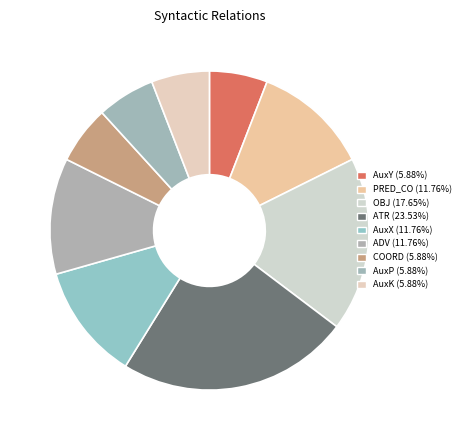

Approximately how many times larger is the value at AuxK compared to ADV?

0.5